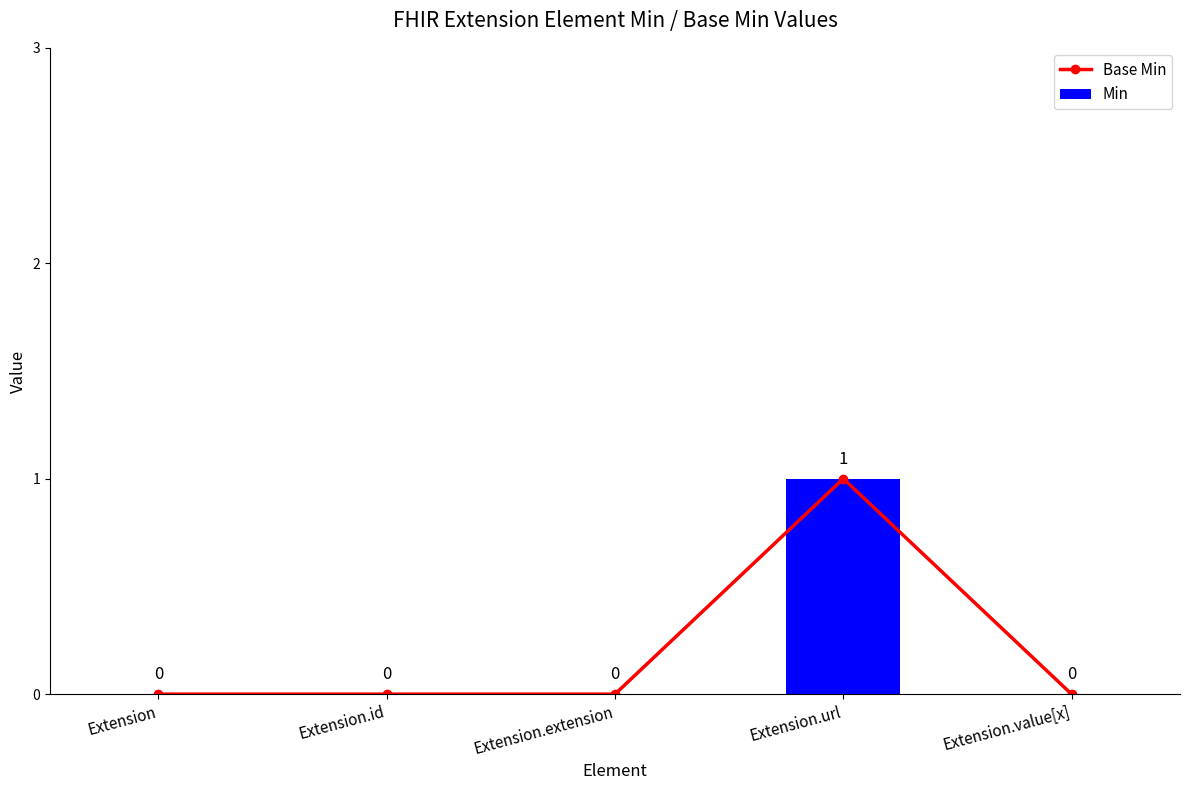

How many distinct data groups are displayed?

2